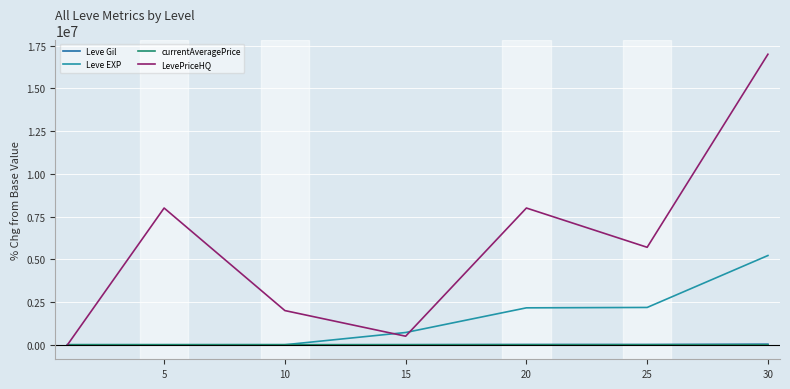

What are all the series names shown in the legend?

Leve Gil, Leve EXP, currentAveragePrice, LevePriceHQ